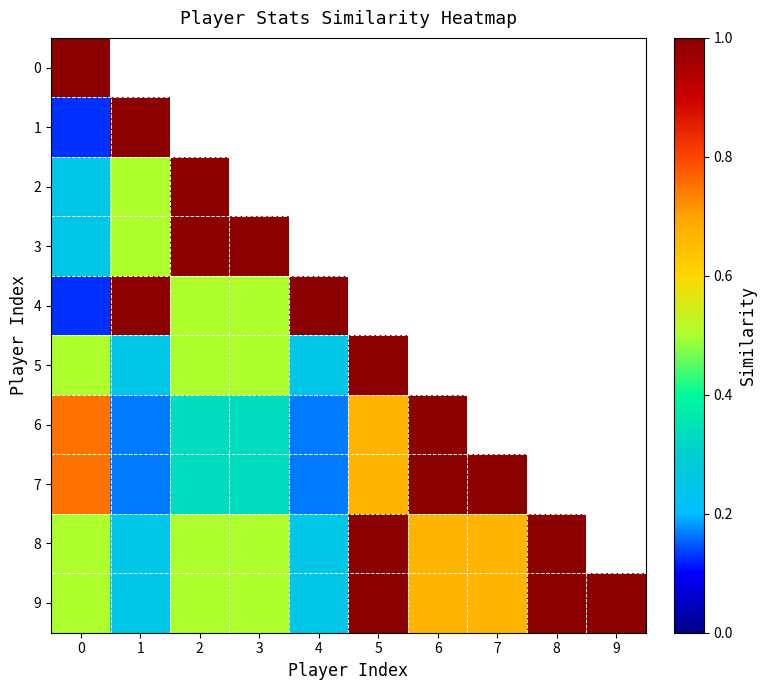

At 0, list the series in order from smallest to largest.

1, 4, 2, 3, 5, 8, 9, 6, 7, 0